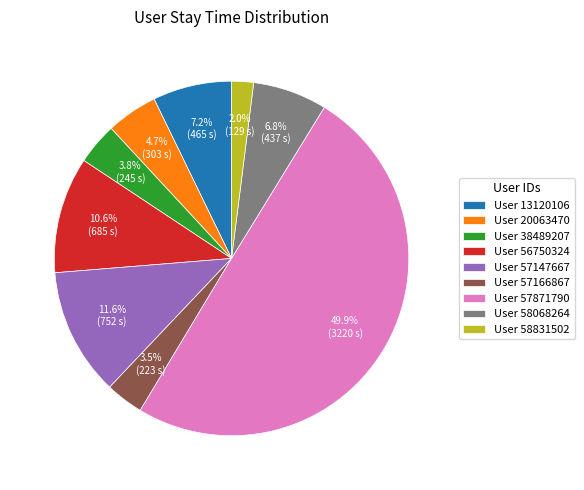

How much of the chart is everything except User 13120106?

92.8%